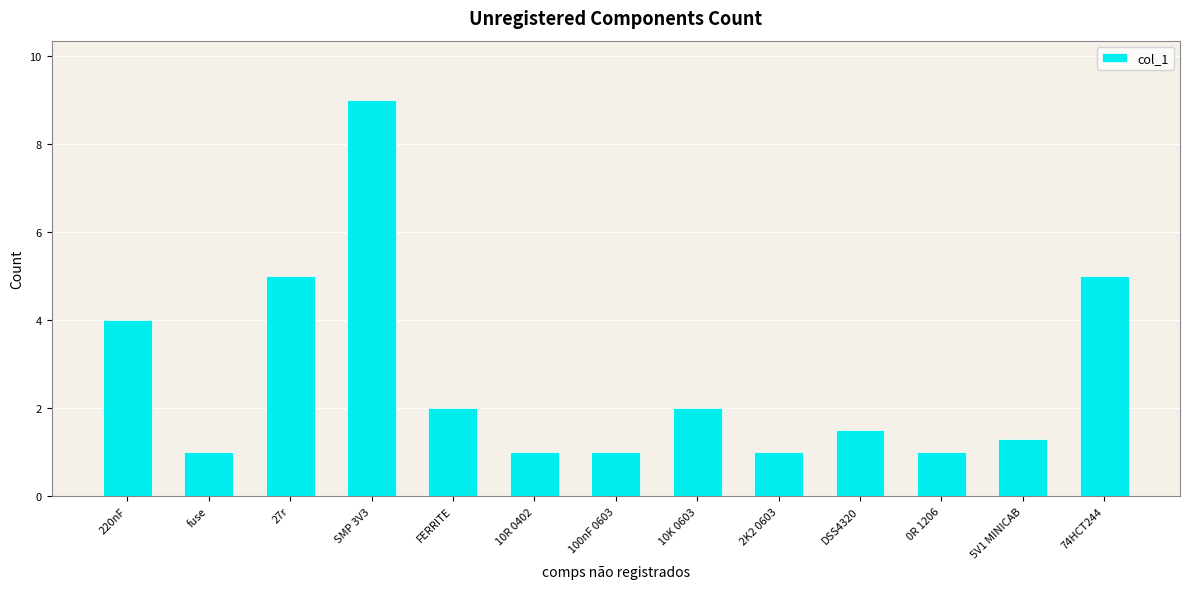

What is the label of the 11th bar from the right?

27r